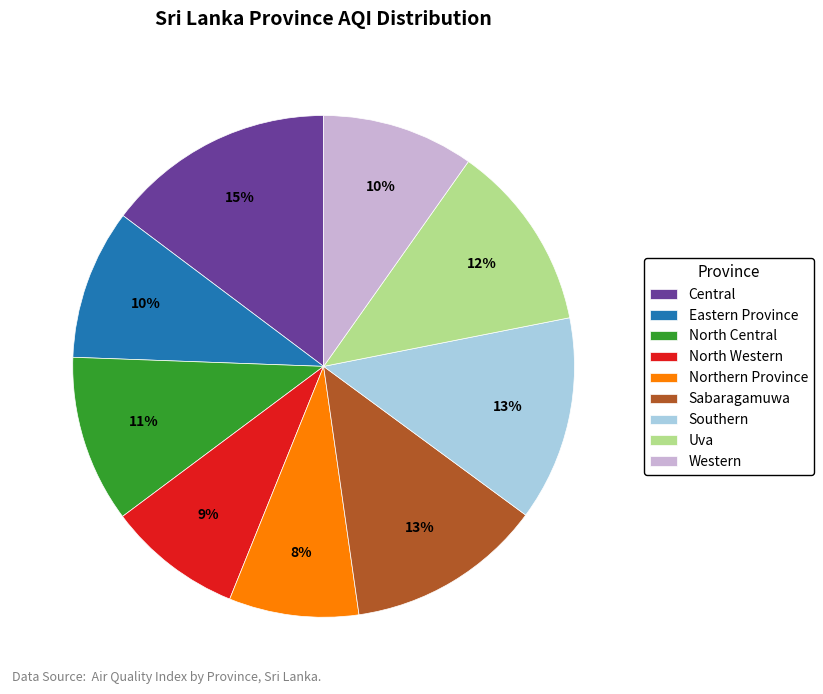

What is the ratio of the value at Uva to the value at Western?

1.2